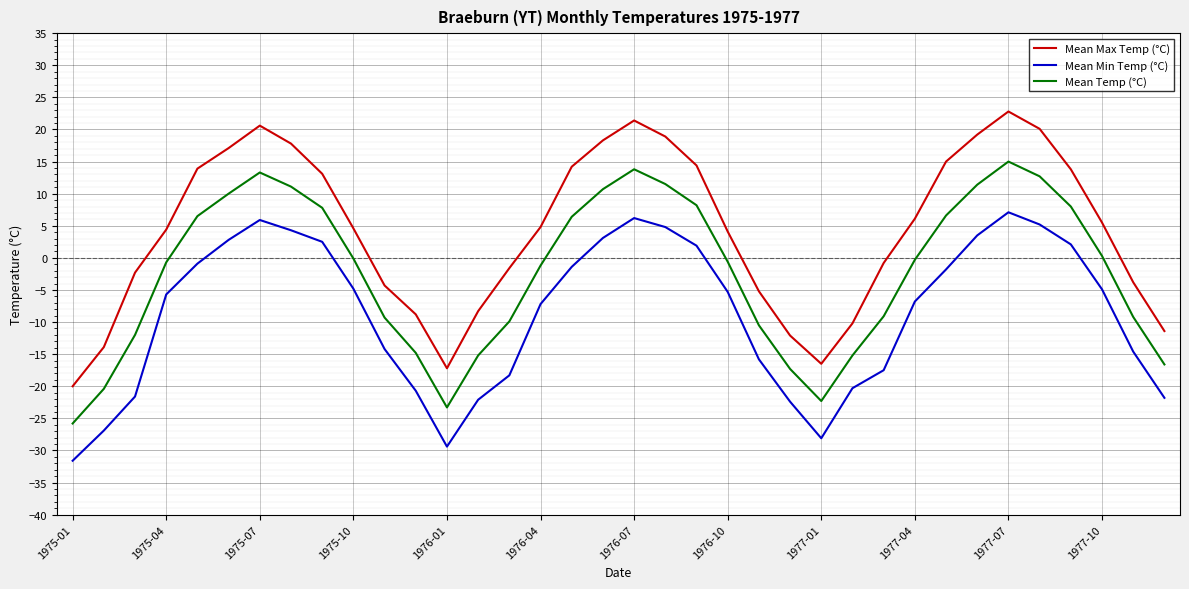

True or false: Mean Temp (°C) and Mean Max Temp (°C) cross at least once.

False